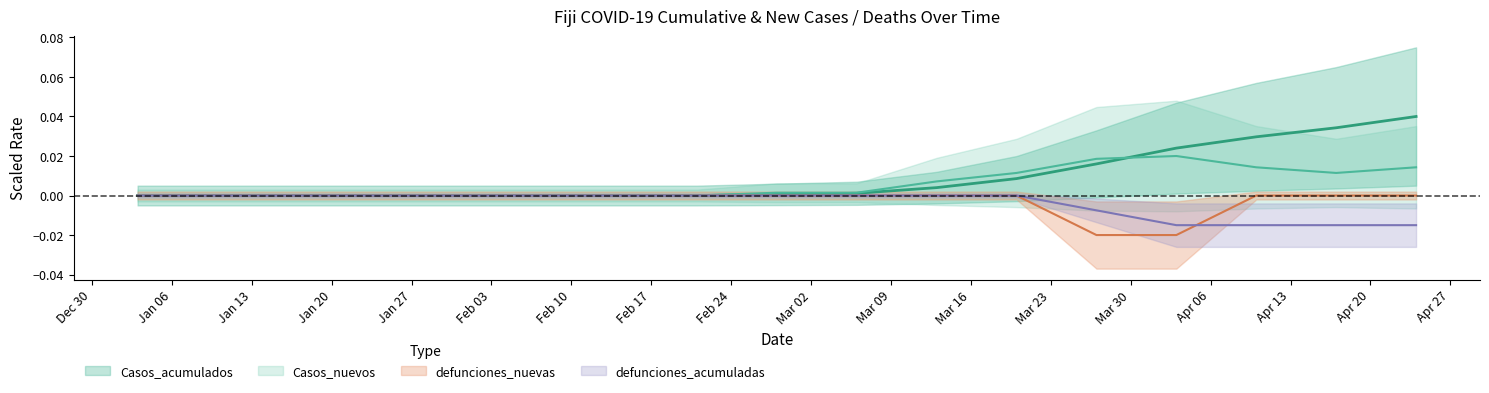

What is the label of the 15th point from the left?

2020-04-10